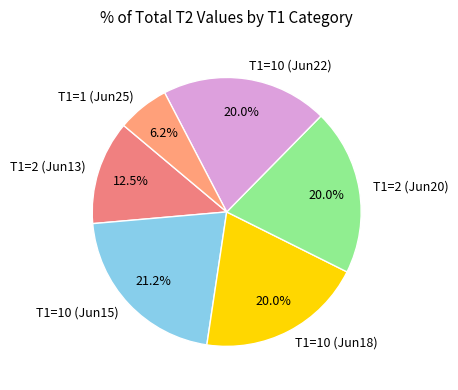

Count the number of slices in the pie.

6